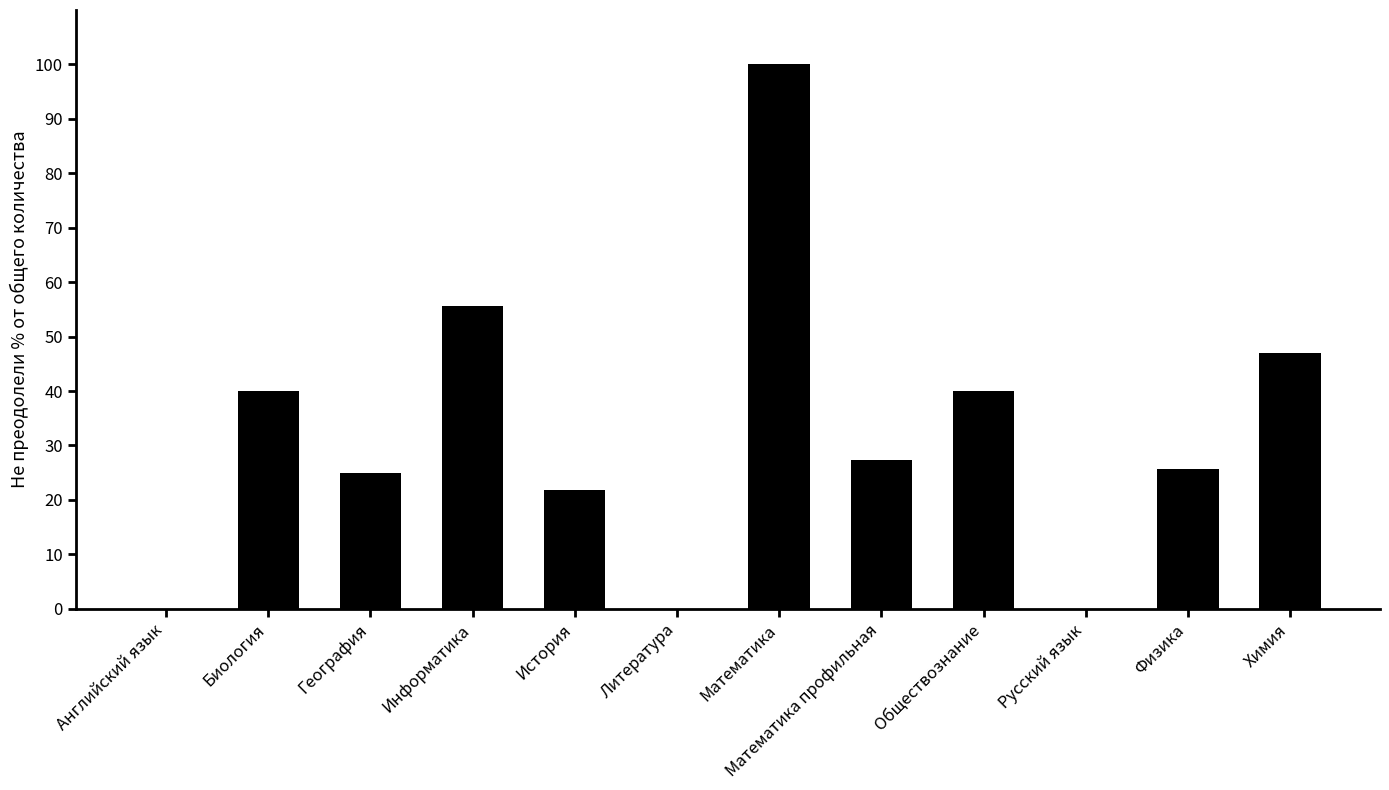

At which label is the value closest to 50?

Химия